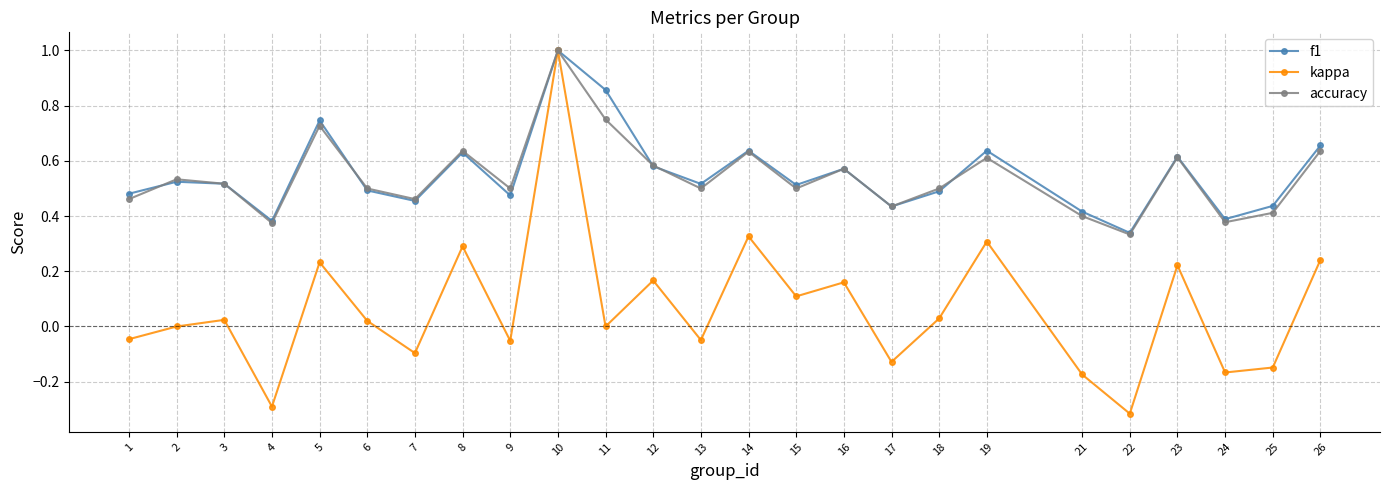

At which category does the chart reach its peak across all series?

10